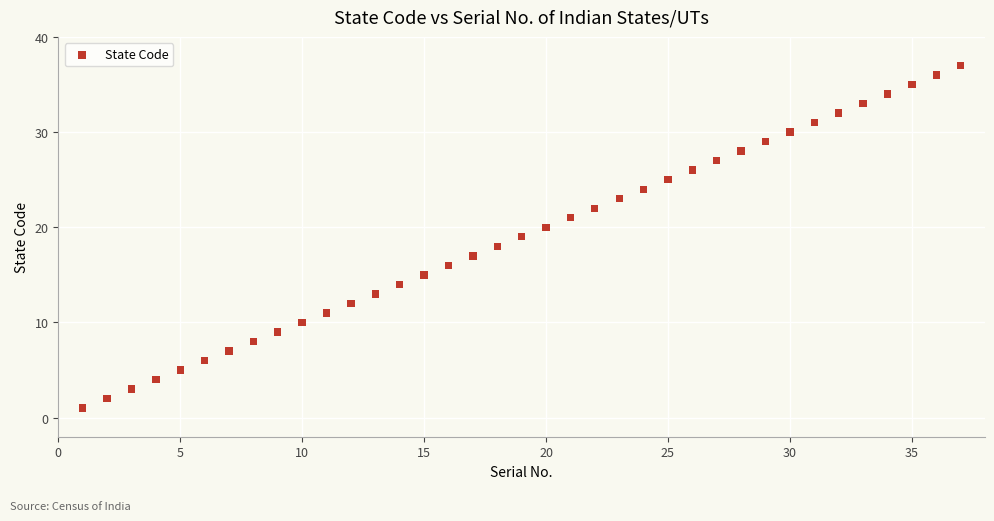

What is the range of X values (max minus min)?

36